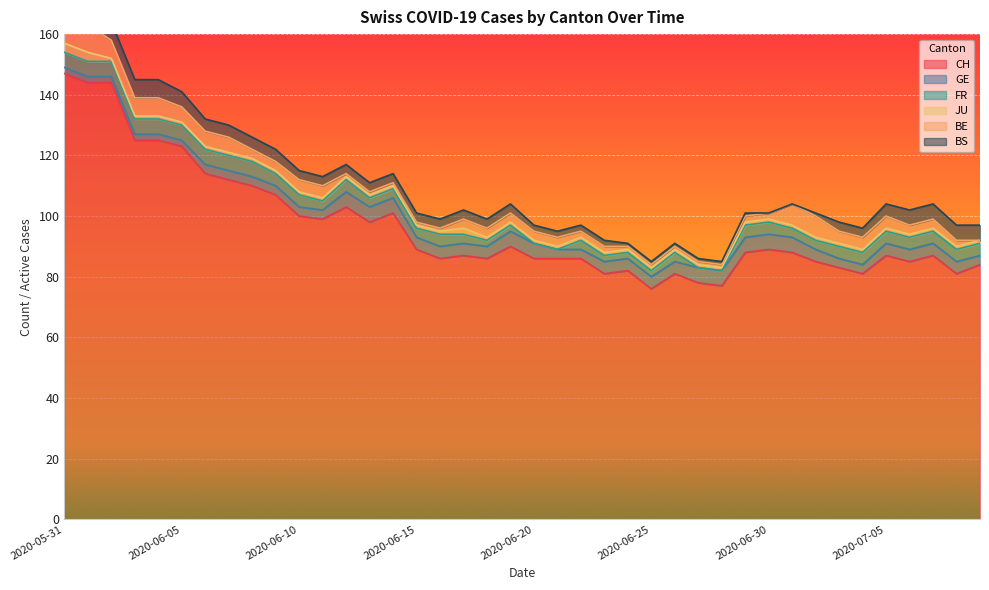

Read the JU value at 2020-06-03.

1